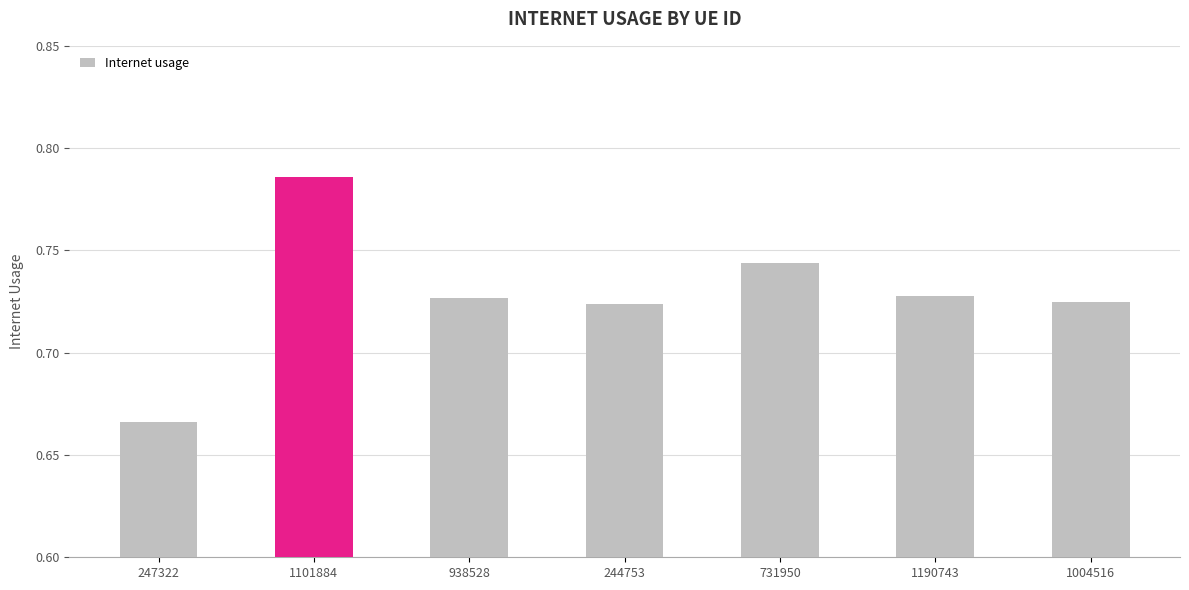

What is the label of the 1st bar from the right?

1004516